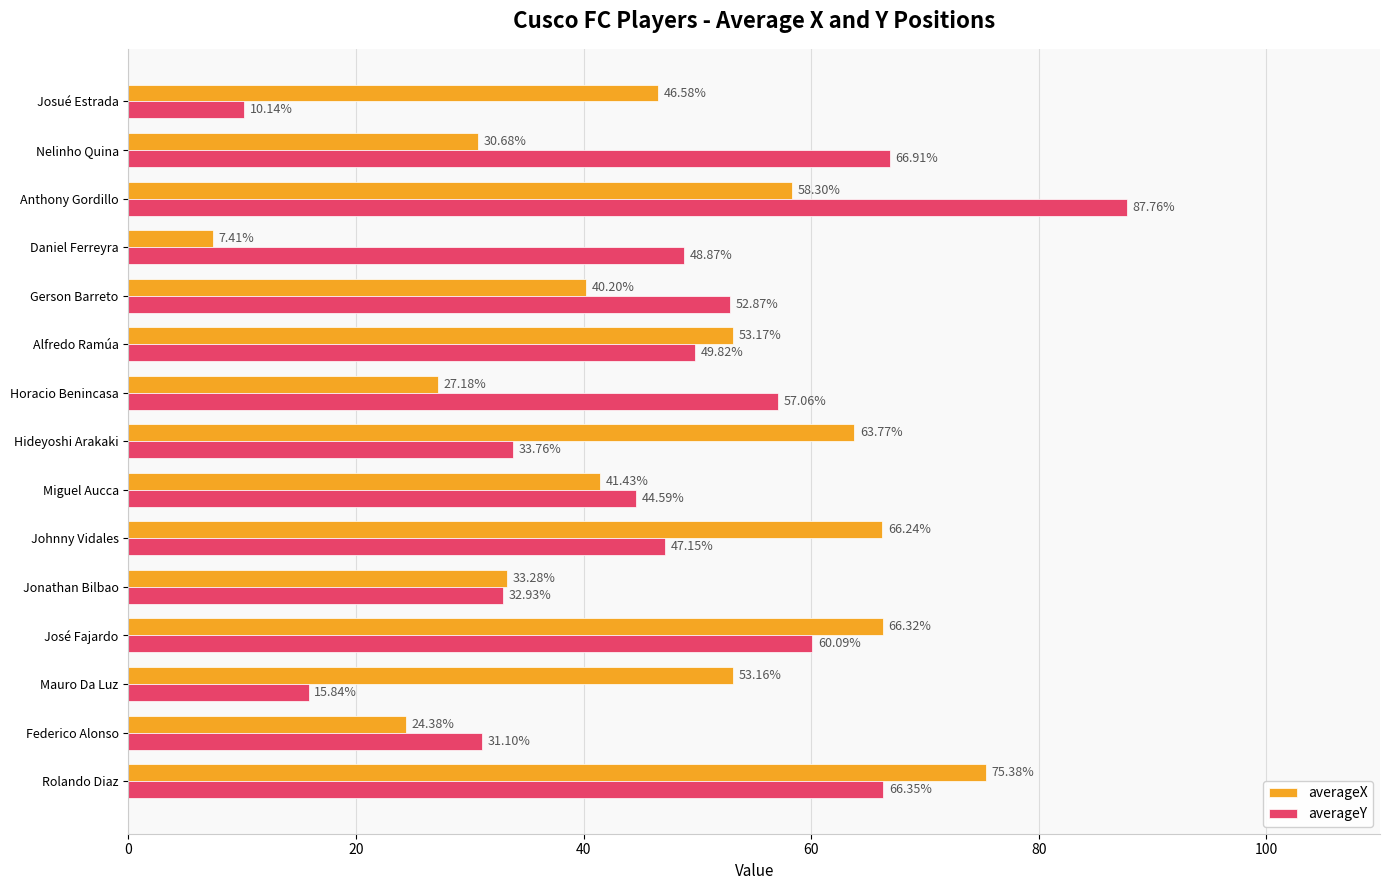

At which label does averageY reach its minimum?

Josué Estrada